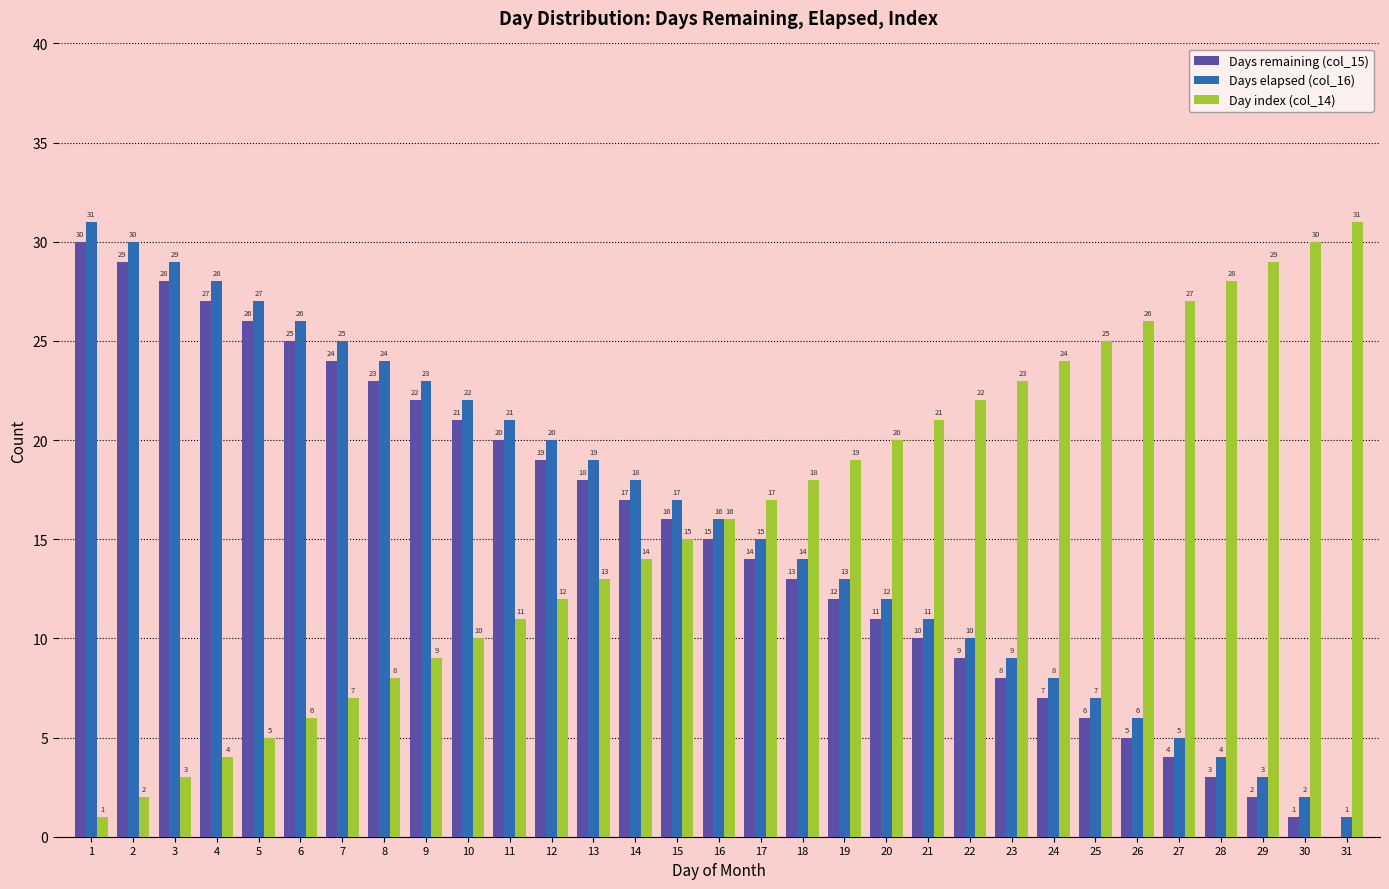

What is the sum of all Days elapsed (col_16) values?

496